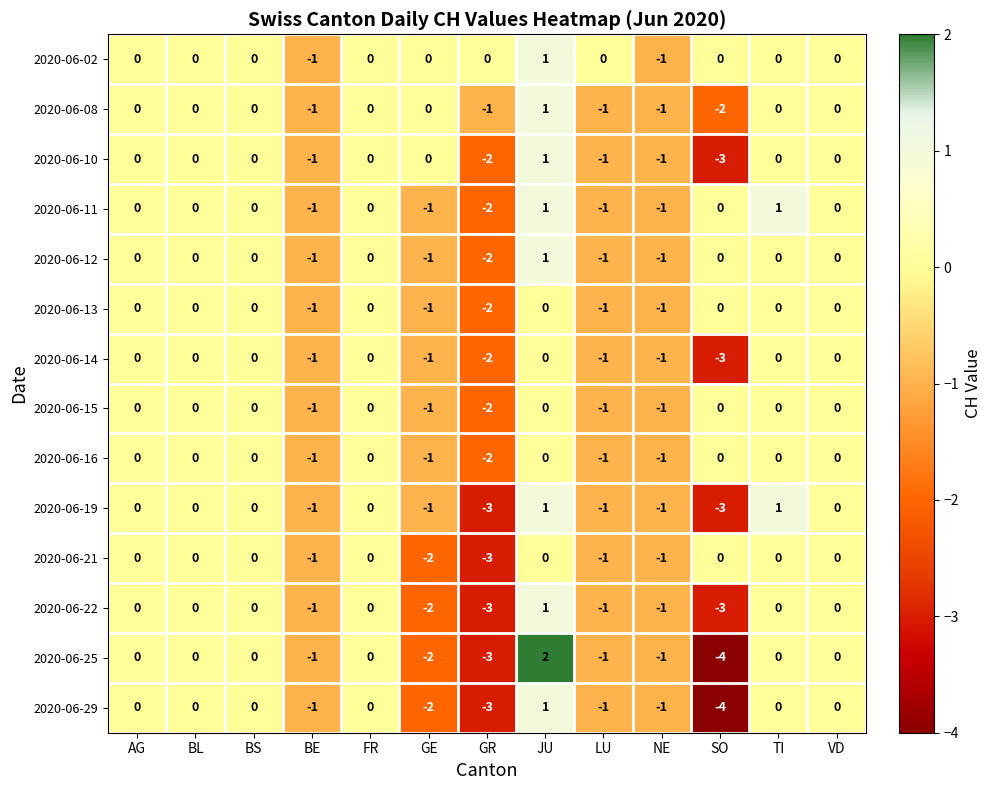

Which series has the largest total across all categories?

2020-06-02